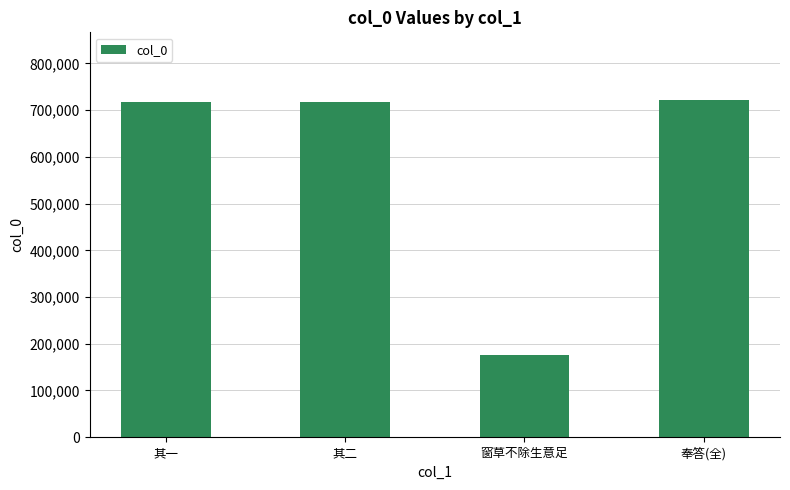

What is the ratio of the value at 奉答(全) to the value at 其一?

1.0